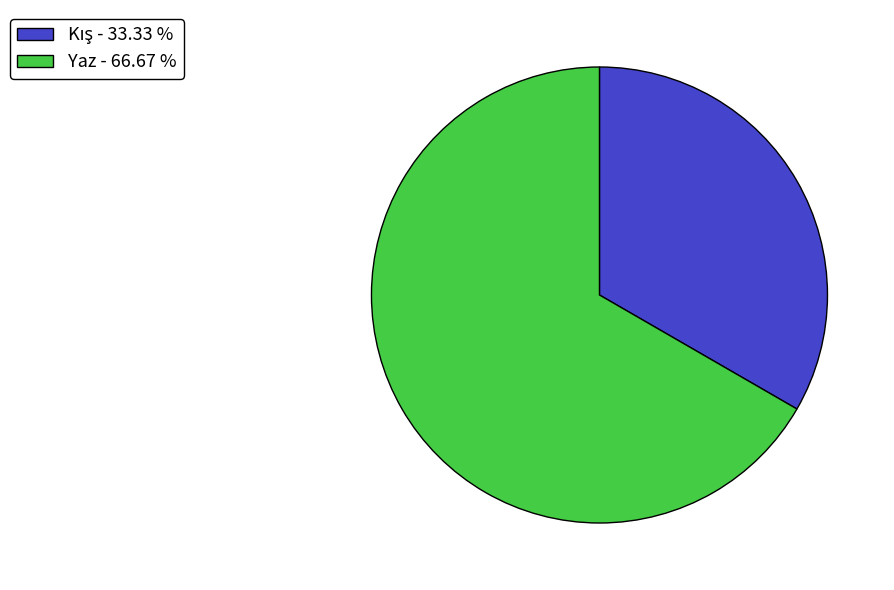

Count the number of slices in the pie.

2